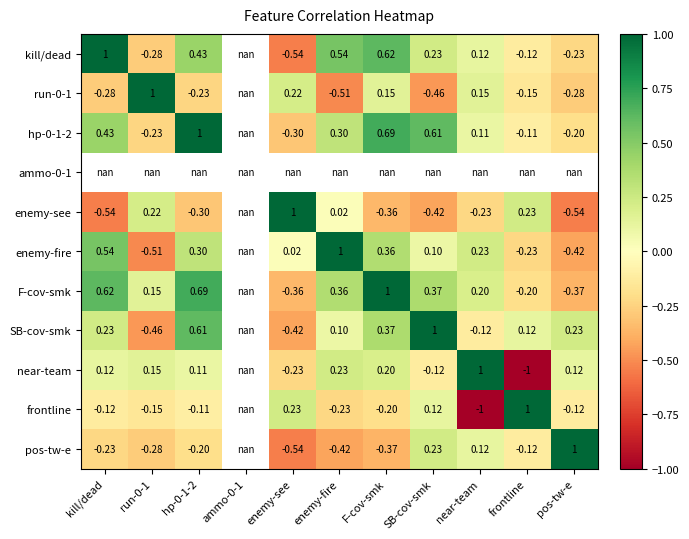

How many negative values does the enemy-fire series have?

3